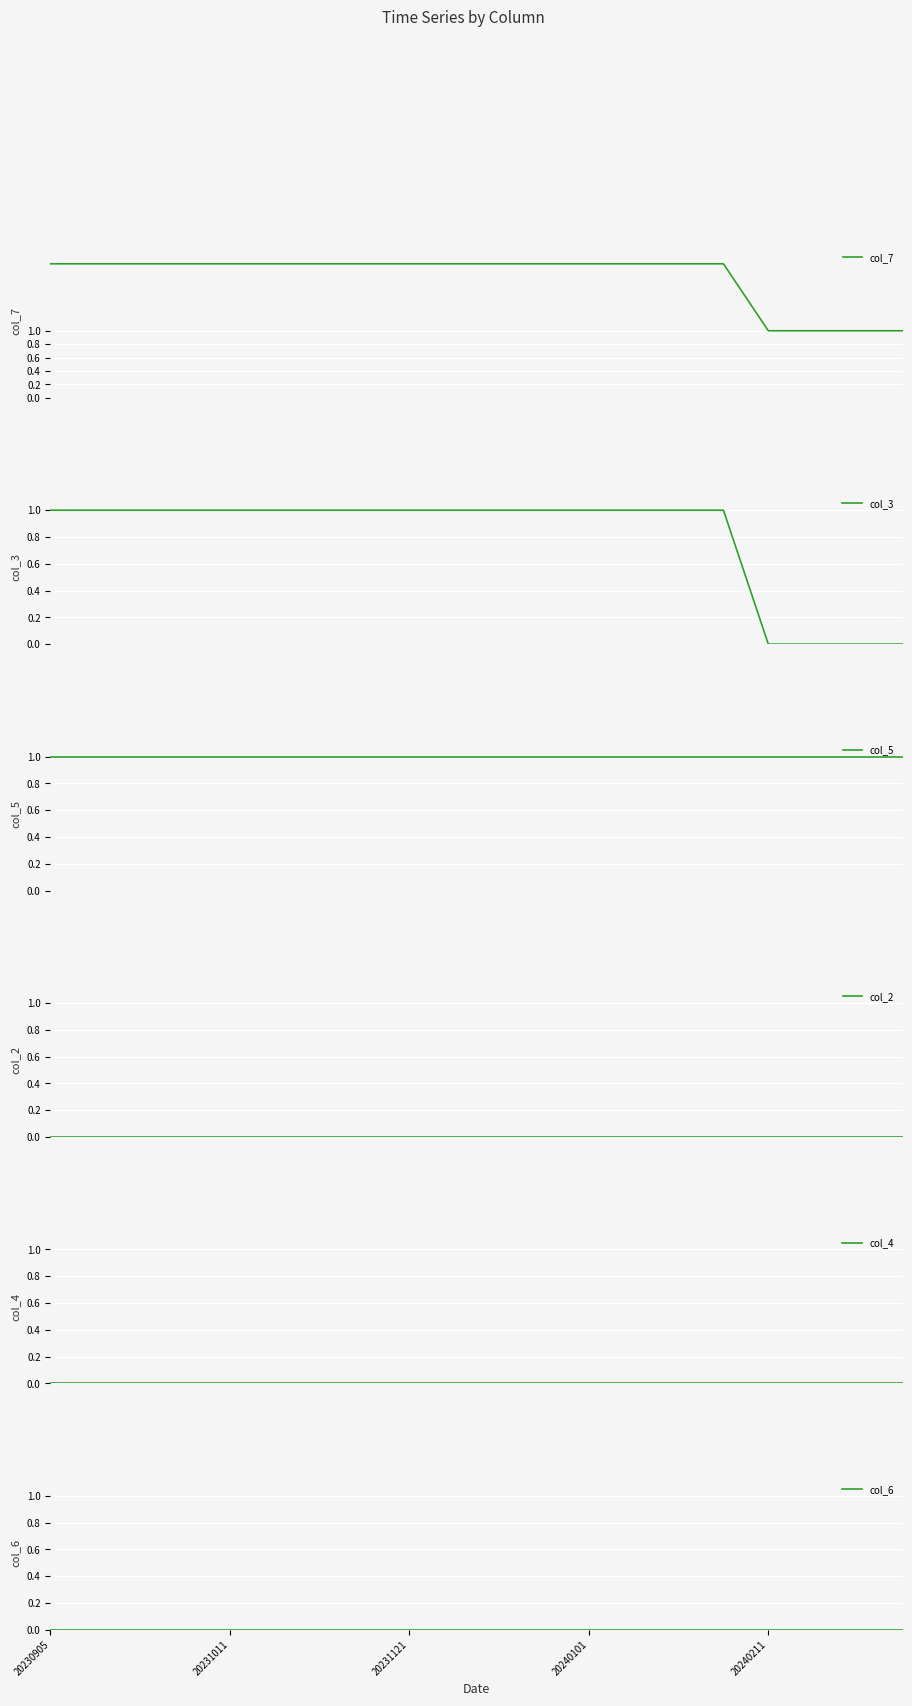

What are all the series names shown in the legend?

col_7, col_3, col_5, col_2, col_4, col_6